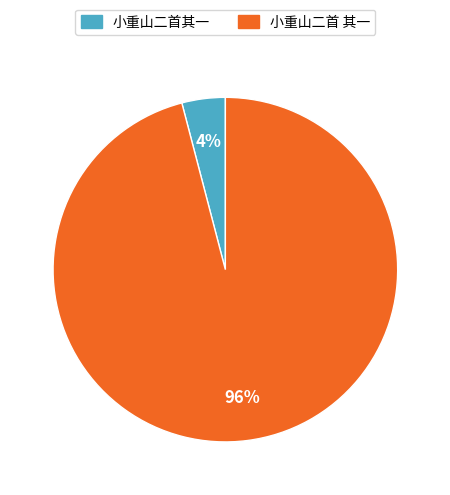

To the nearest percent, what is the difference between the largest and smallest slice percentages?

92%